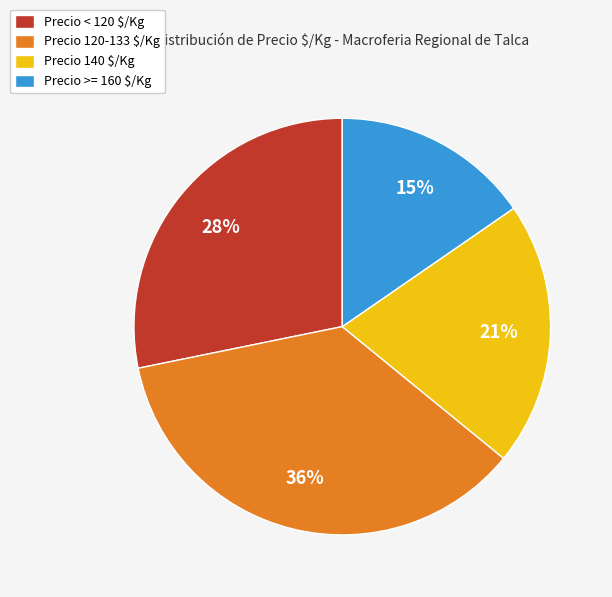

Count the number of slices in the pie.

4